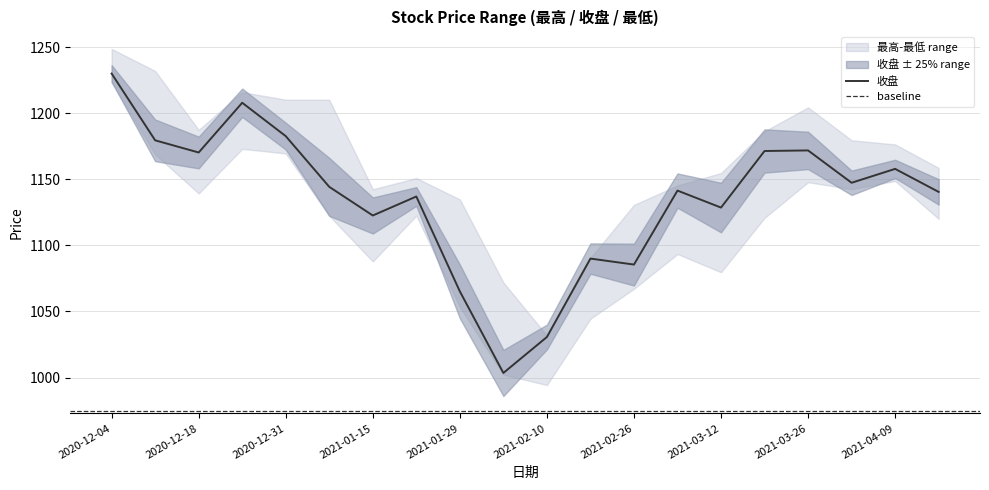

What is the label of the 6th point from the right?

2021-03-12